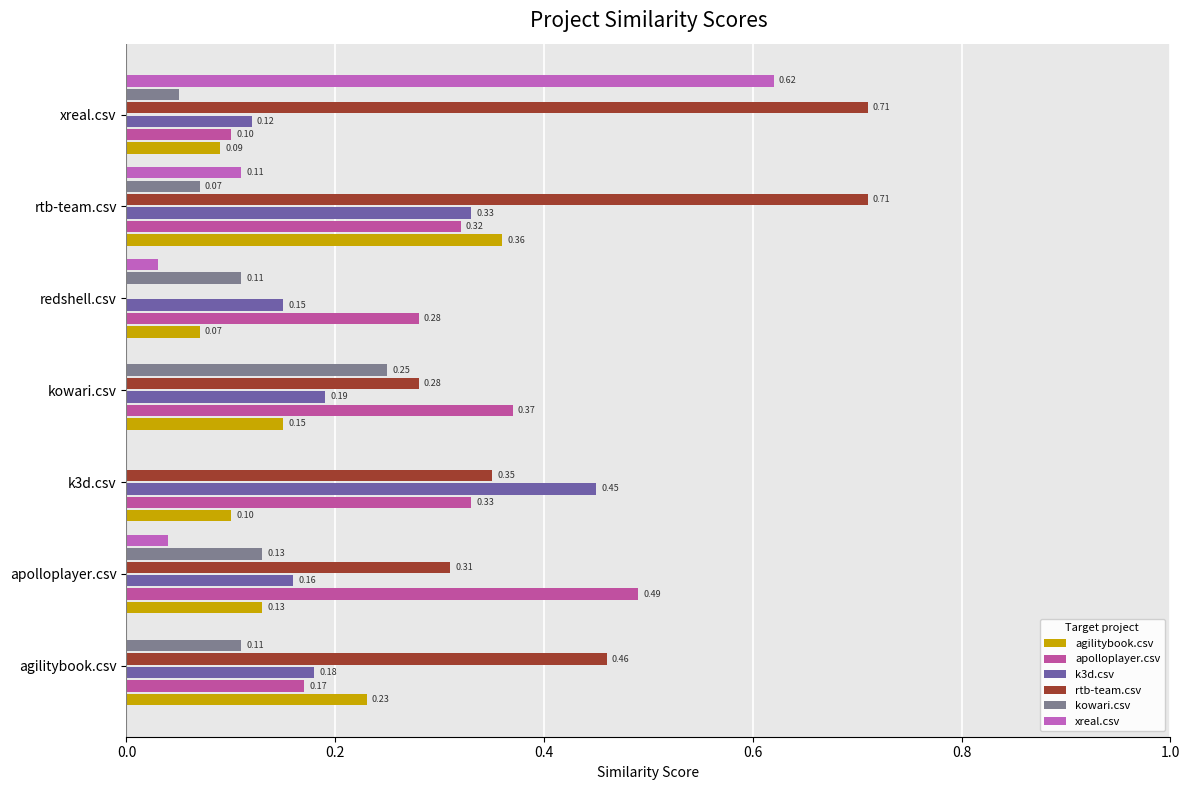

How many categories are shown in the chart?

7